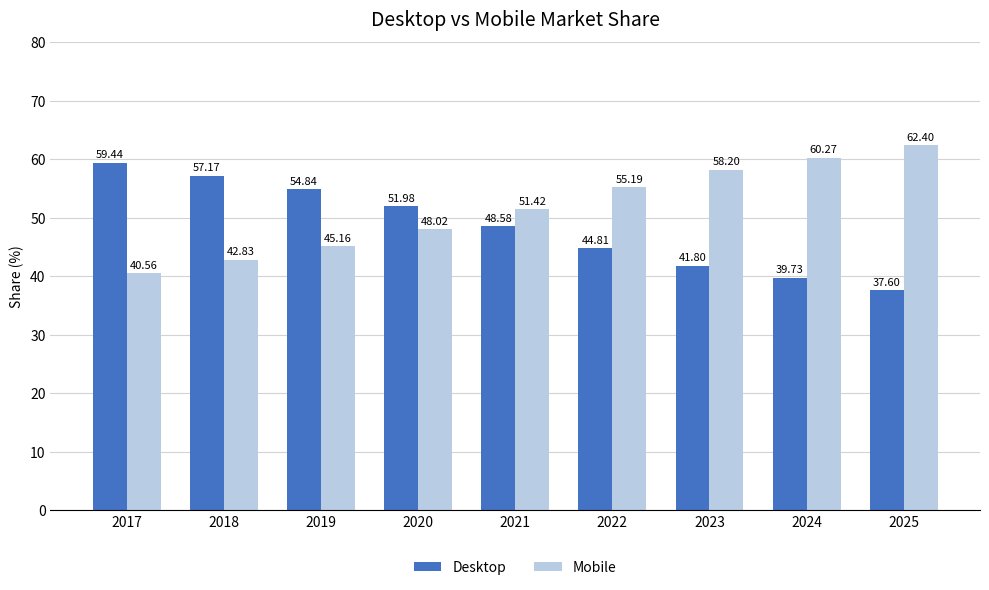

How many groups of bars are there?

9